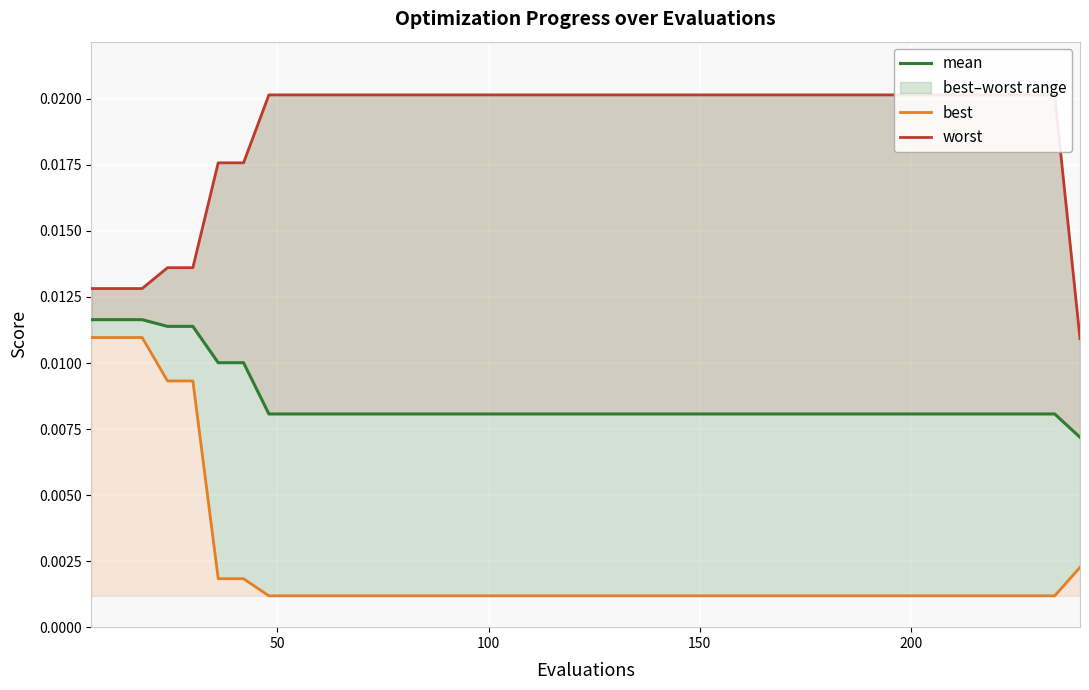

True or false: worst has more than 2 interior local peaks.

False